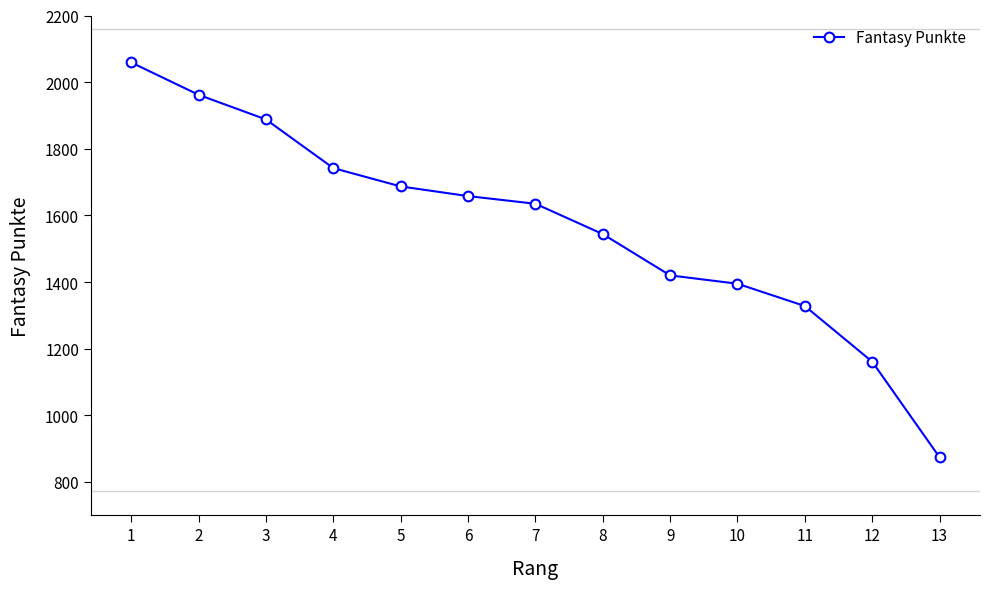

What is the maximum value shown in the chart?

2059